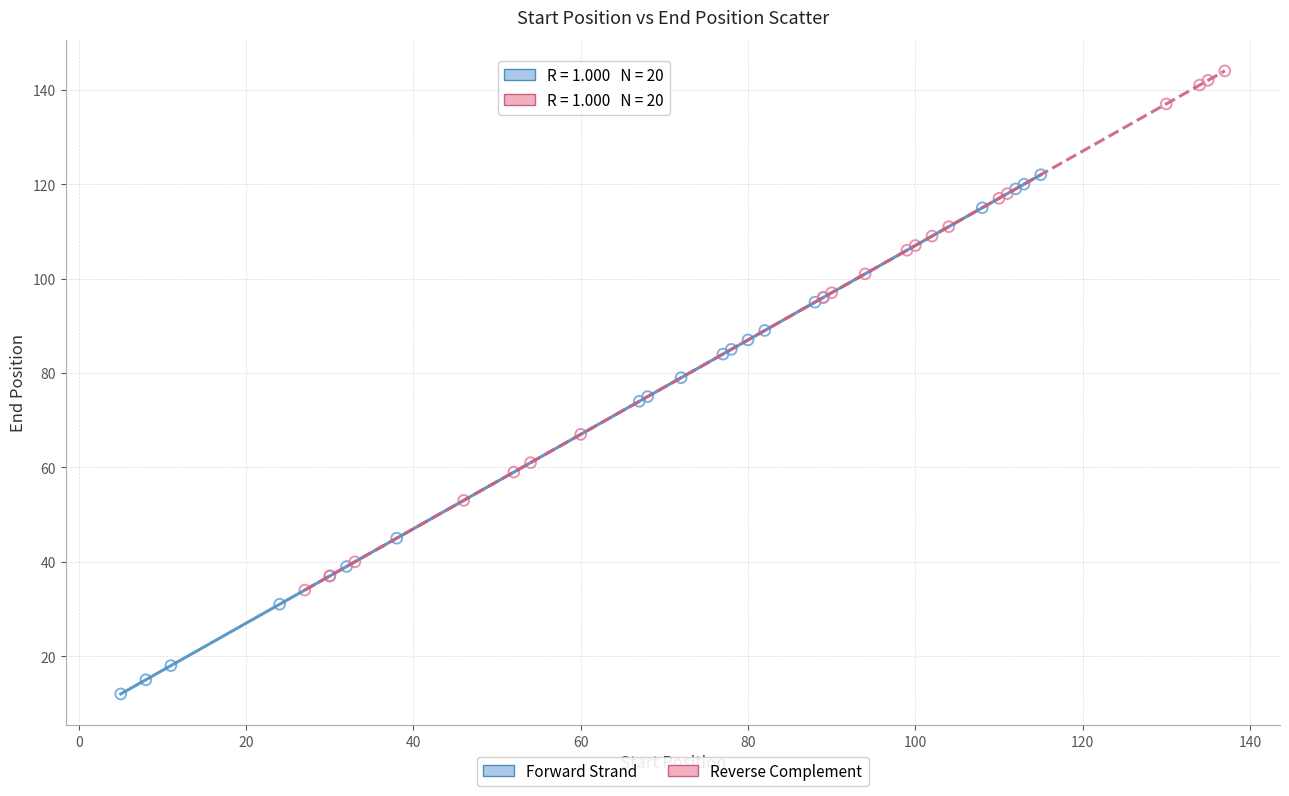

Which series reaches the maximum Y coordinate?

Reverse Complement